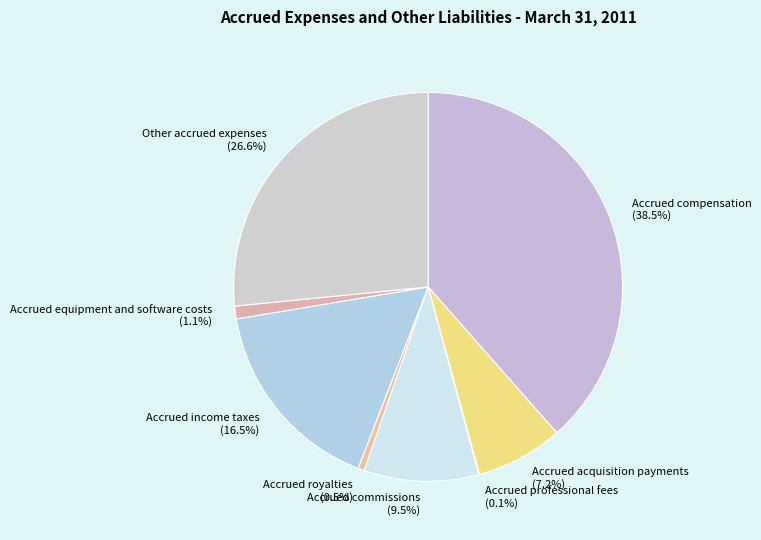

Is there a majority slice in this chart?

No